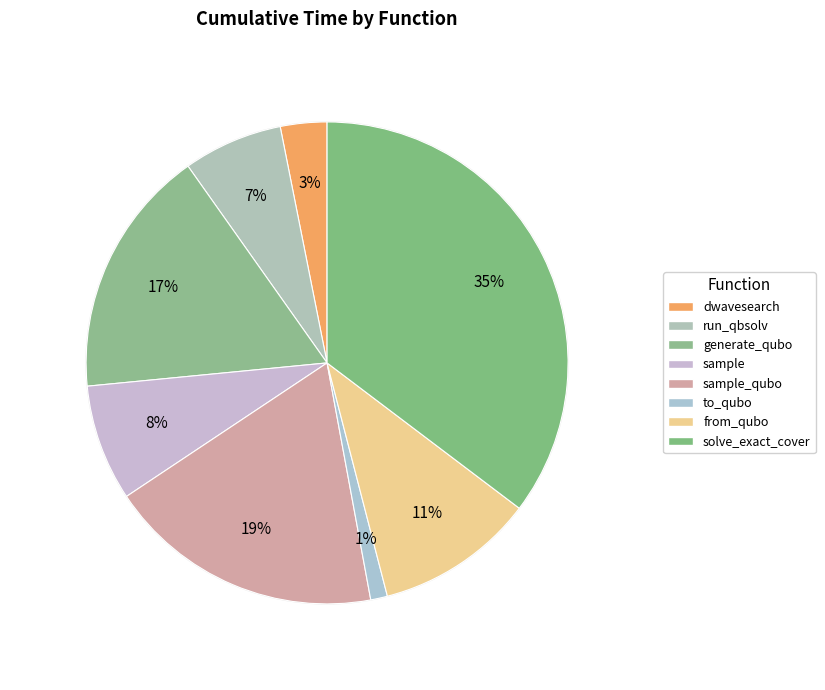

What is the smallest slice in the pie chart?

to_qubo